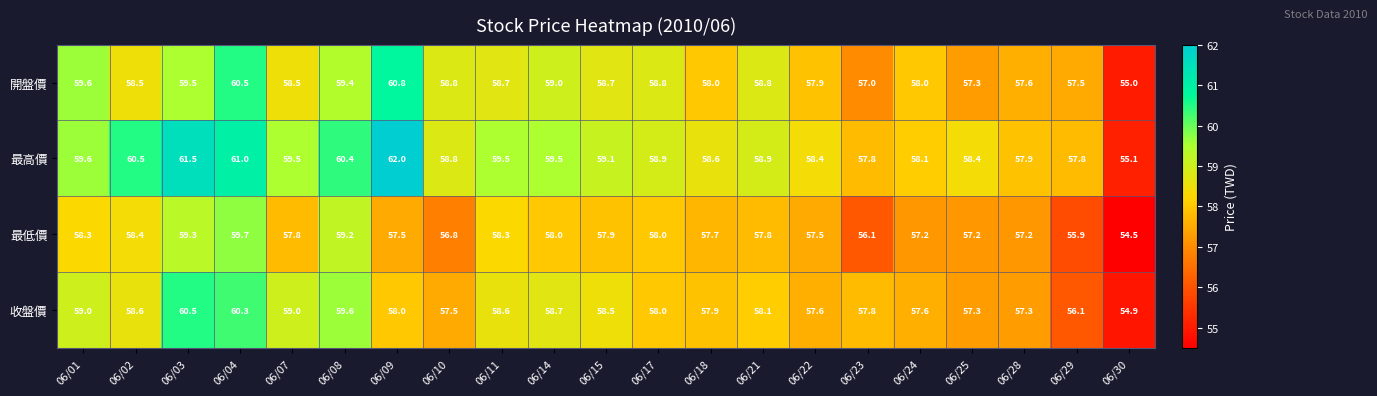

What is the average value of the 最高價 series?

59.1